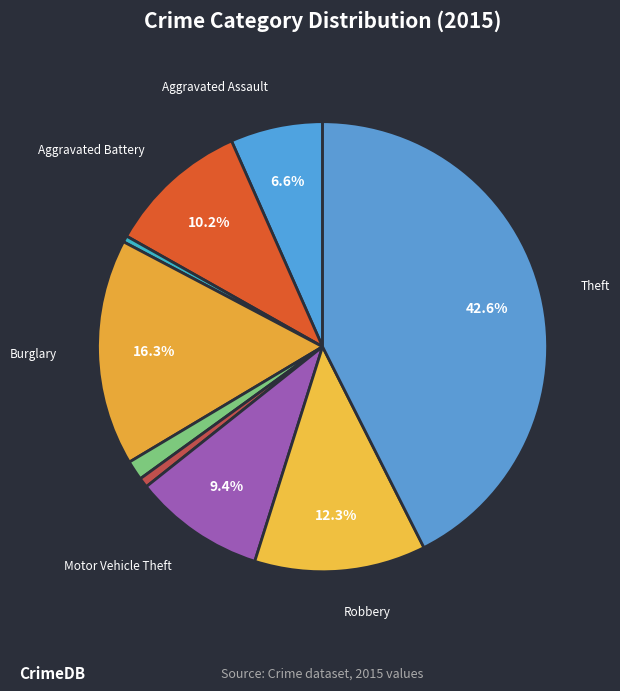

Count the number of slices in the pie.

9